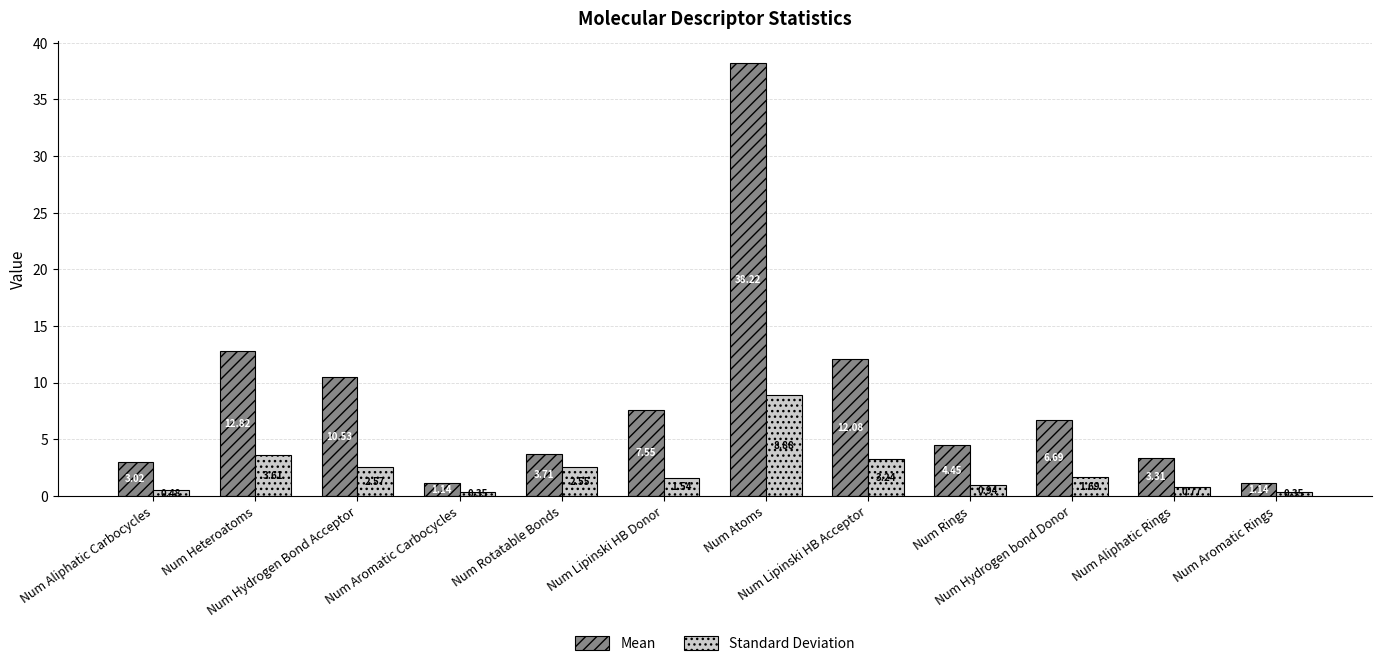

At which category is the sum across all series the highest?

Num Atoms